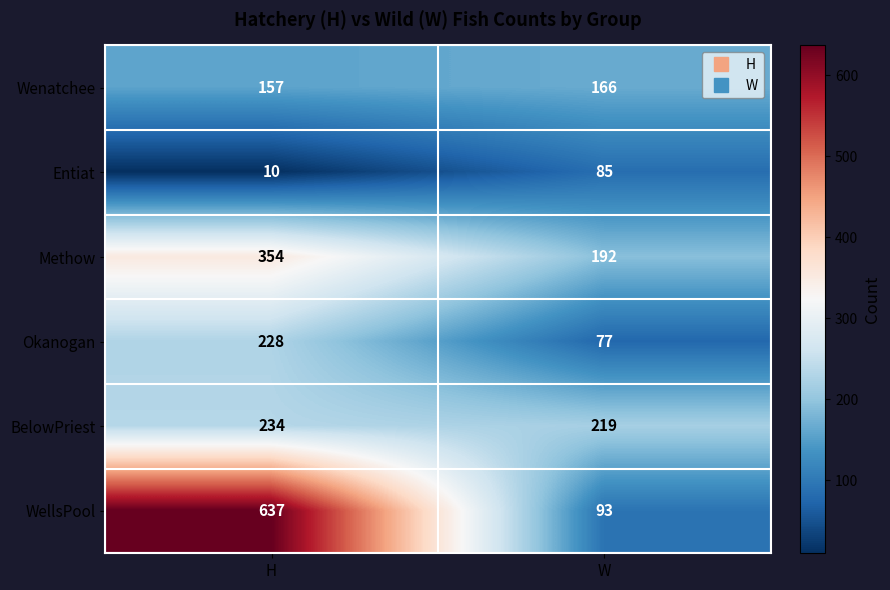

Between H and W, which series saw the biggest shift?

WellsPool